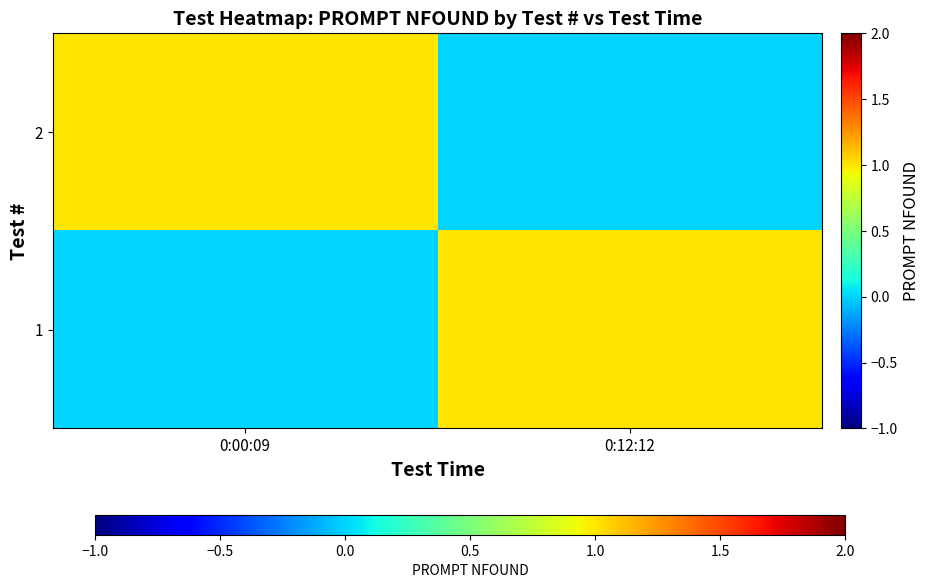

Between 0:00:09 and 0:12:12, which is larger?

0:12:12